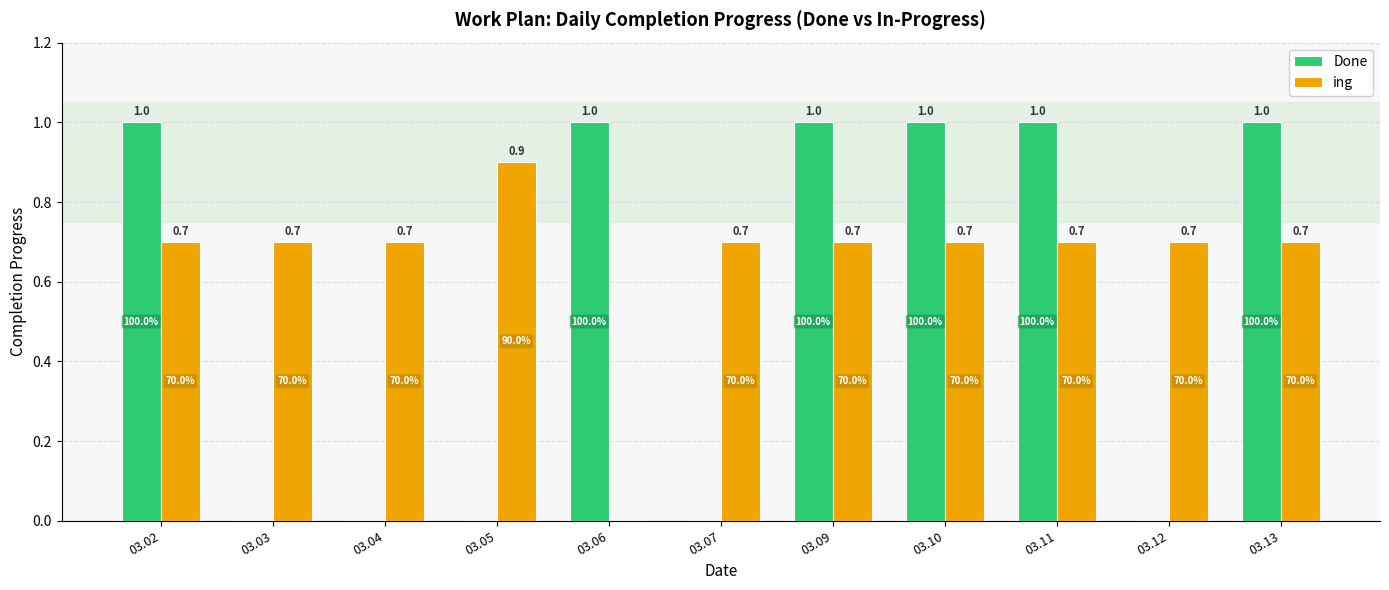

What is the maximum value for ing?

0.9